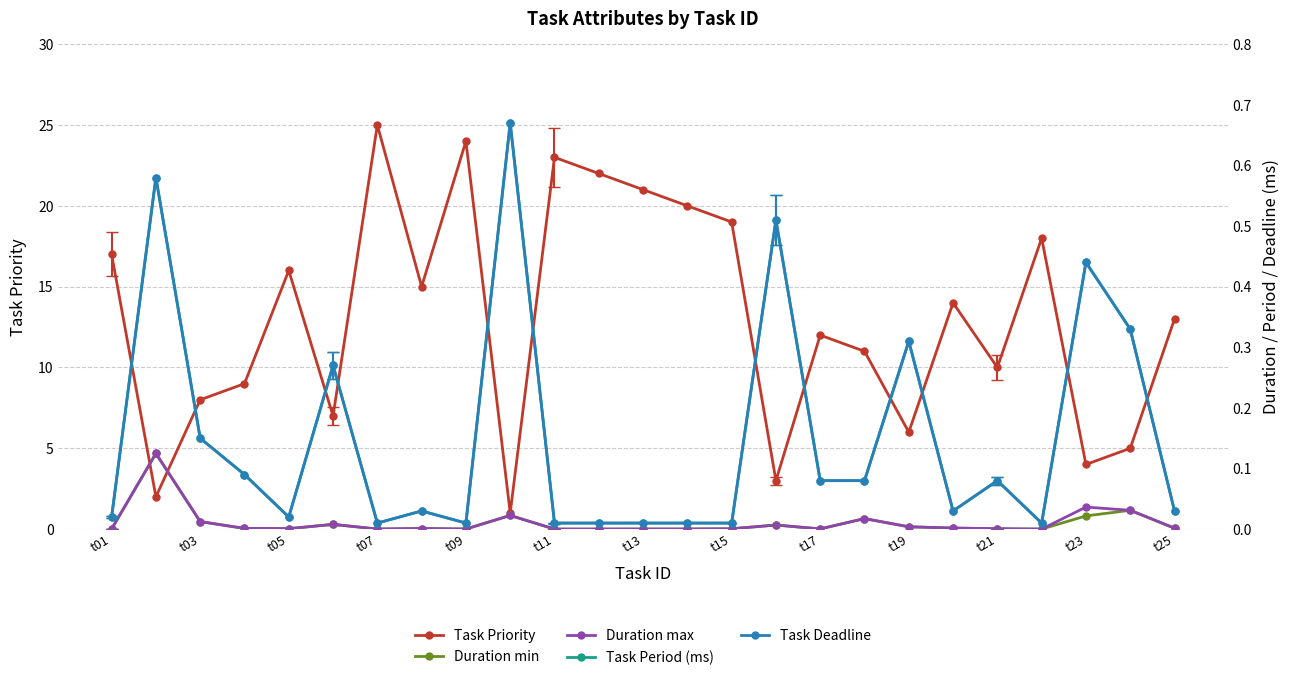

Where is the first local maximum for Task Priority?

t05